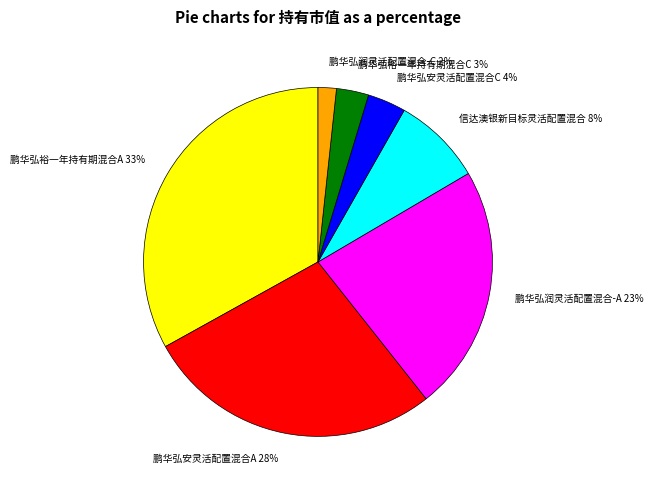

Count the number of slices in the pie.

7